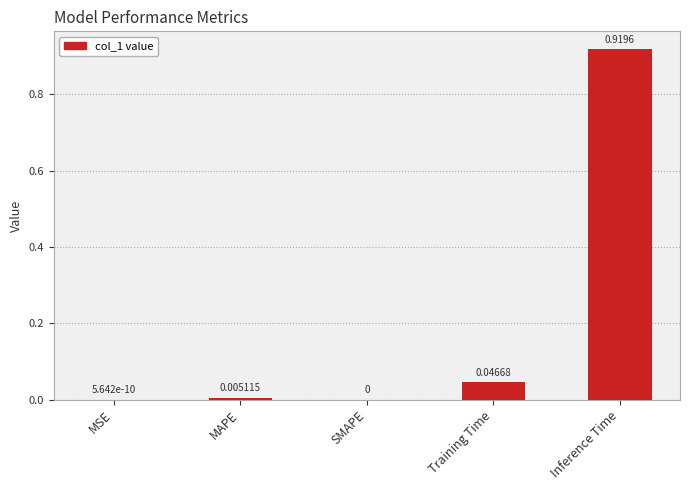

Between Inference Time and MSE, which is larger?

Inference Time